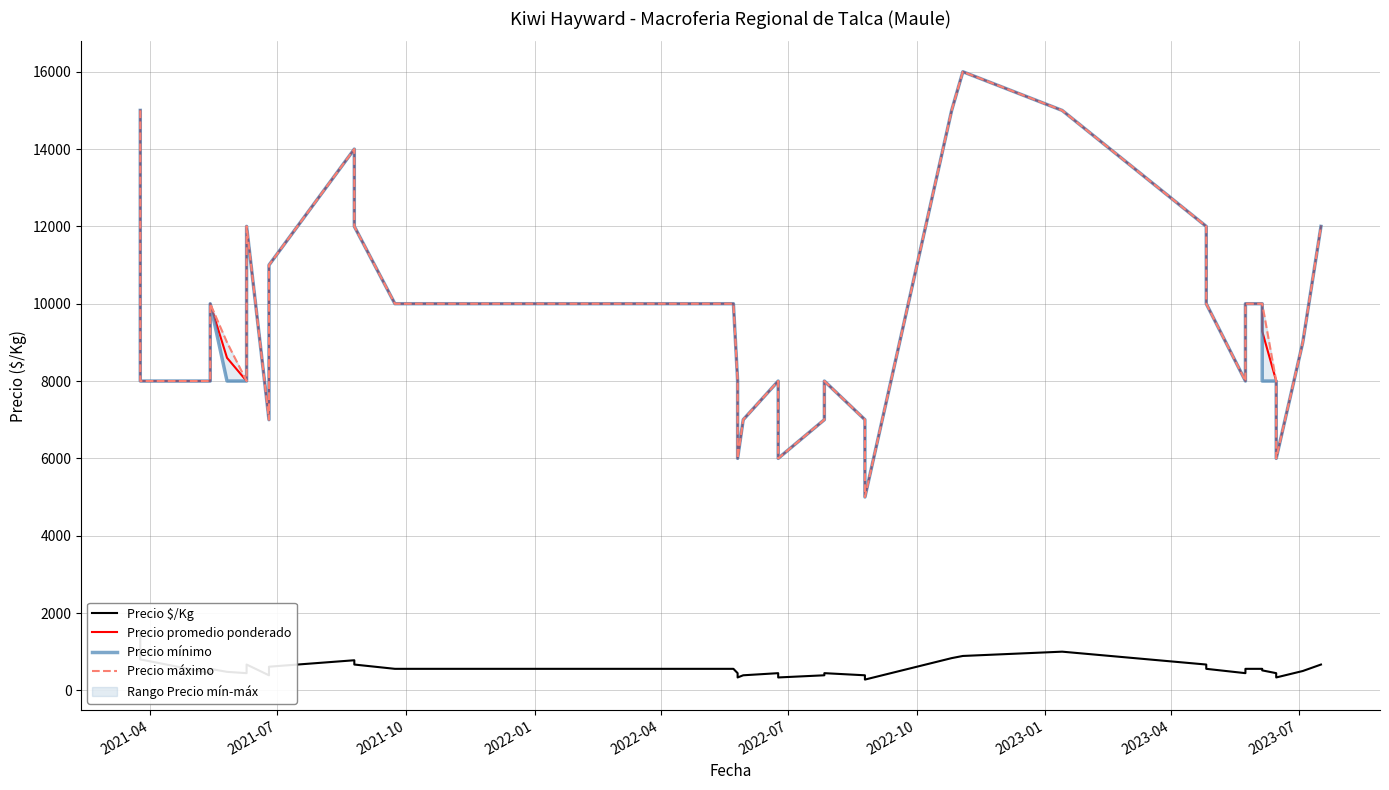

What is the value of the Precio máximo point at the 29th from the left?

16000